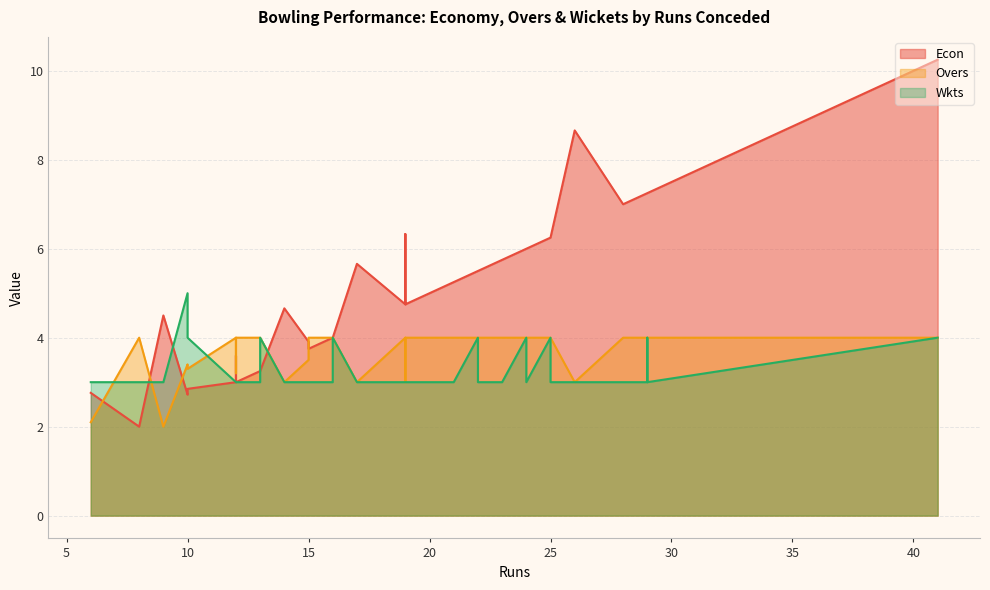

Which series has the largest total across all categories?

Econ